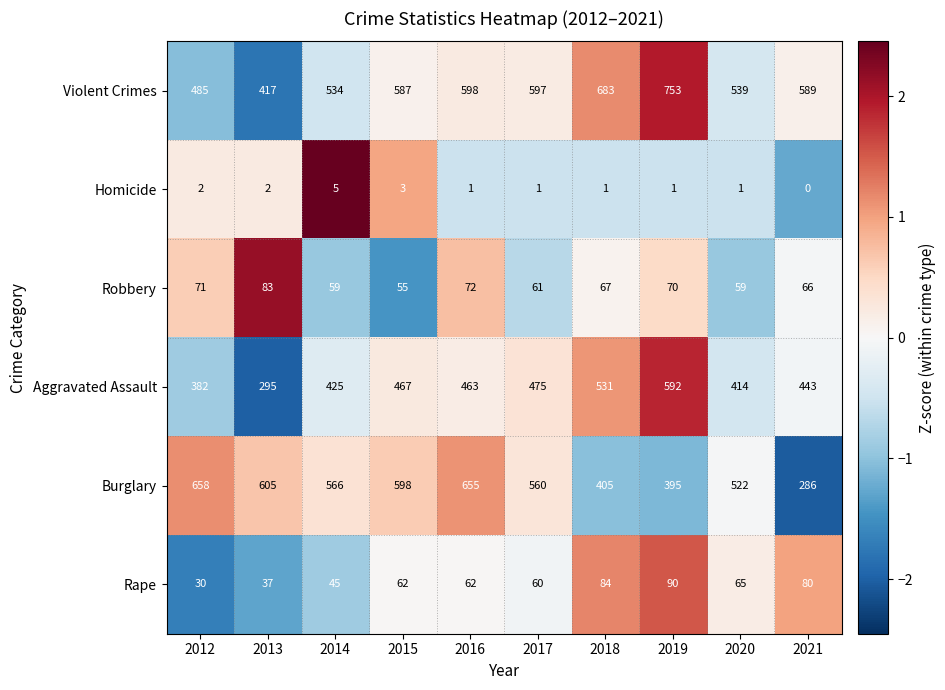

At which category is the sum across all series the highest?

2019